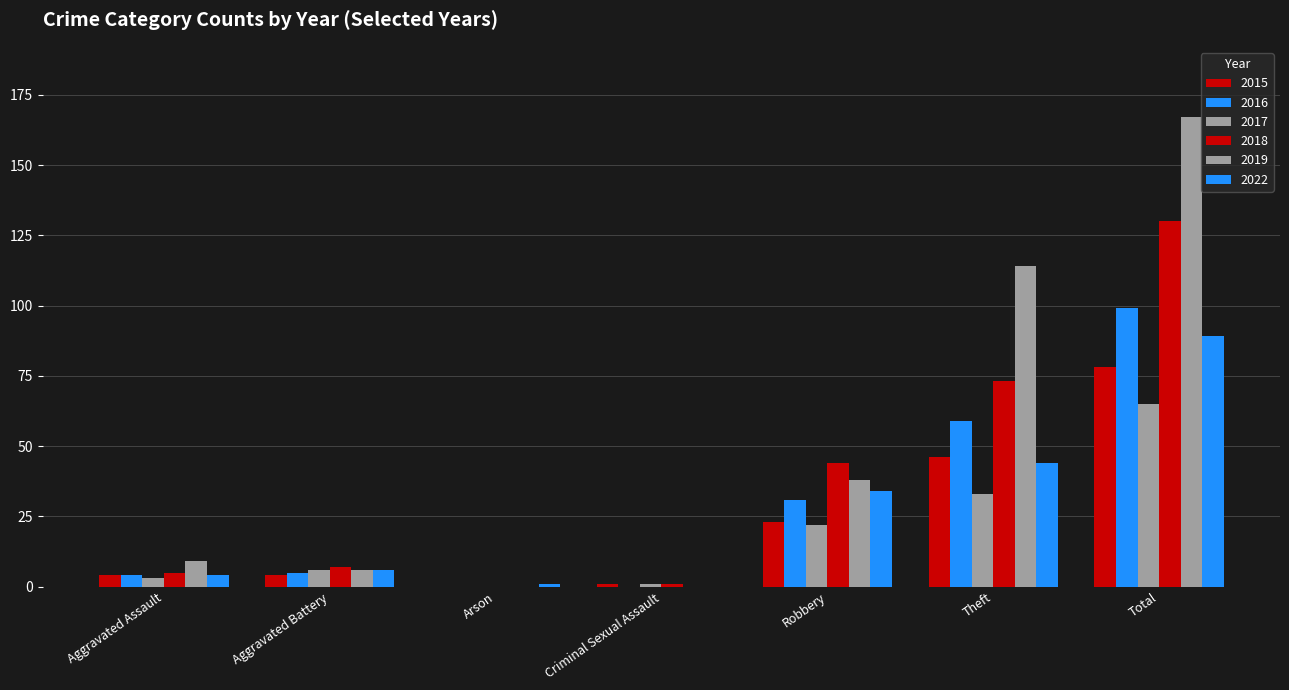

At Arson, list the series in order from largest to smallest.

2022, 2015, 2016, 2017, 2018, 2019